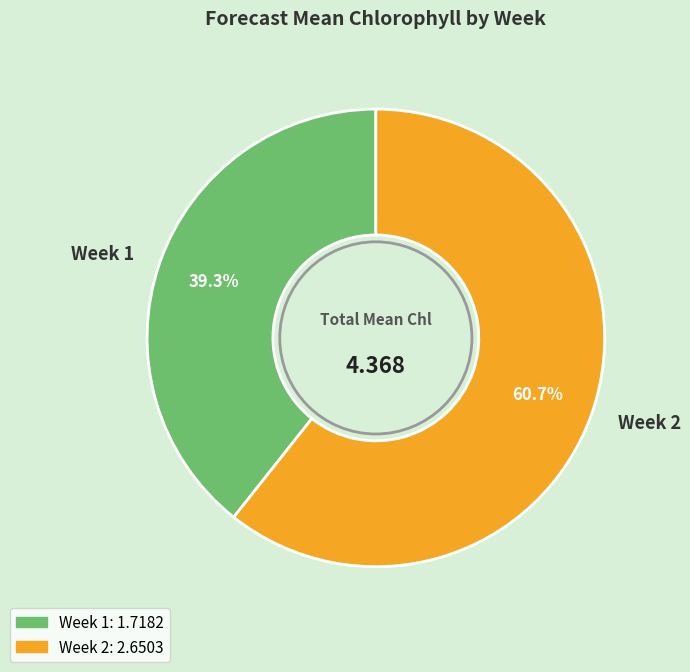

Does any single category account for the majority?

Yes